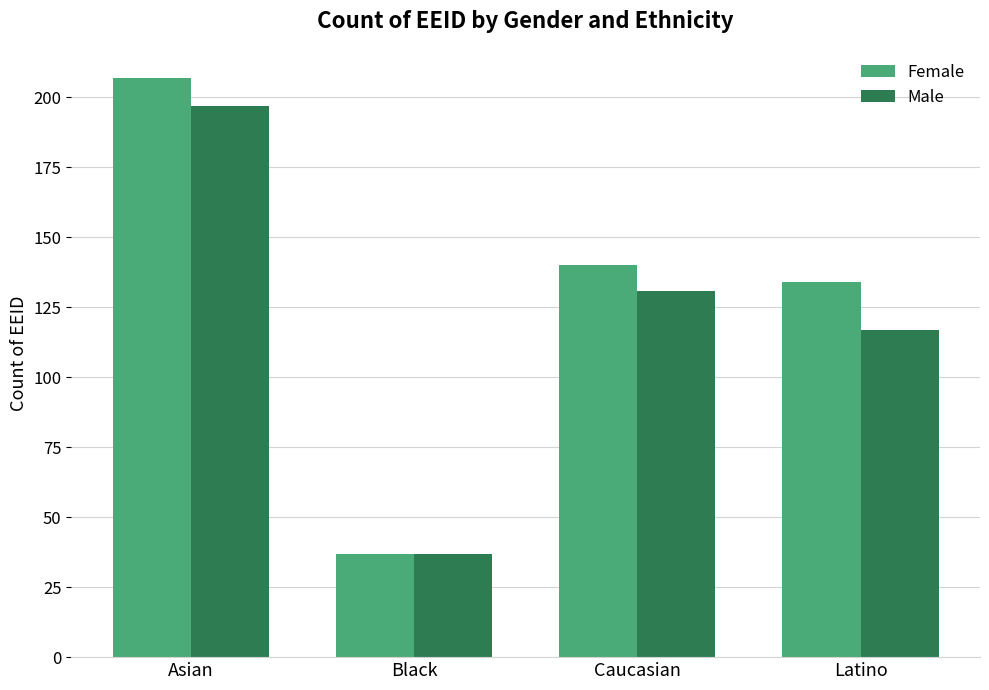

What is the difference between the highest and lowest values at Caucasian?

9